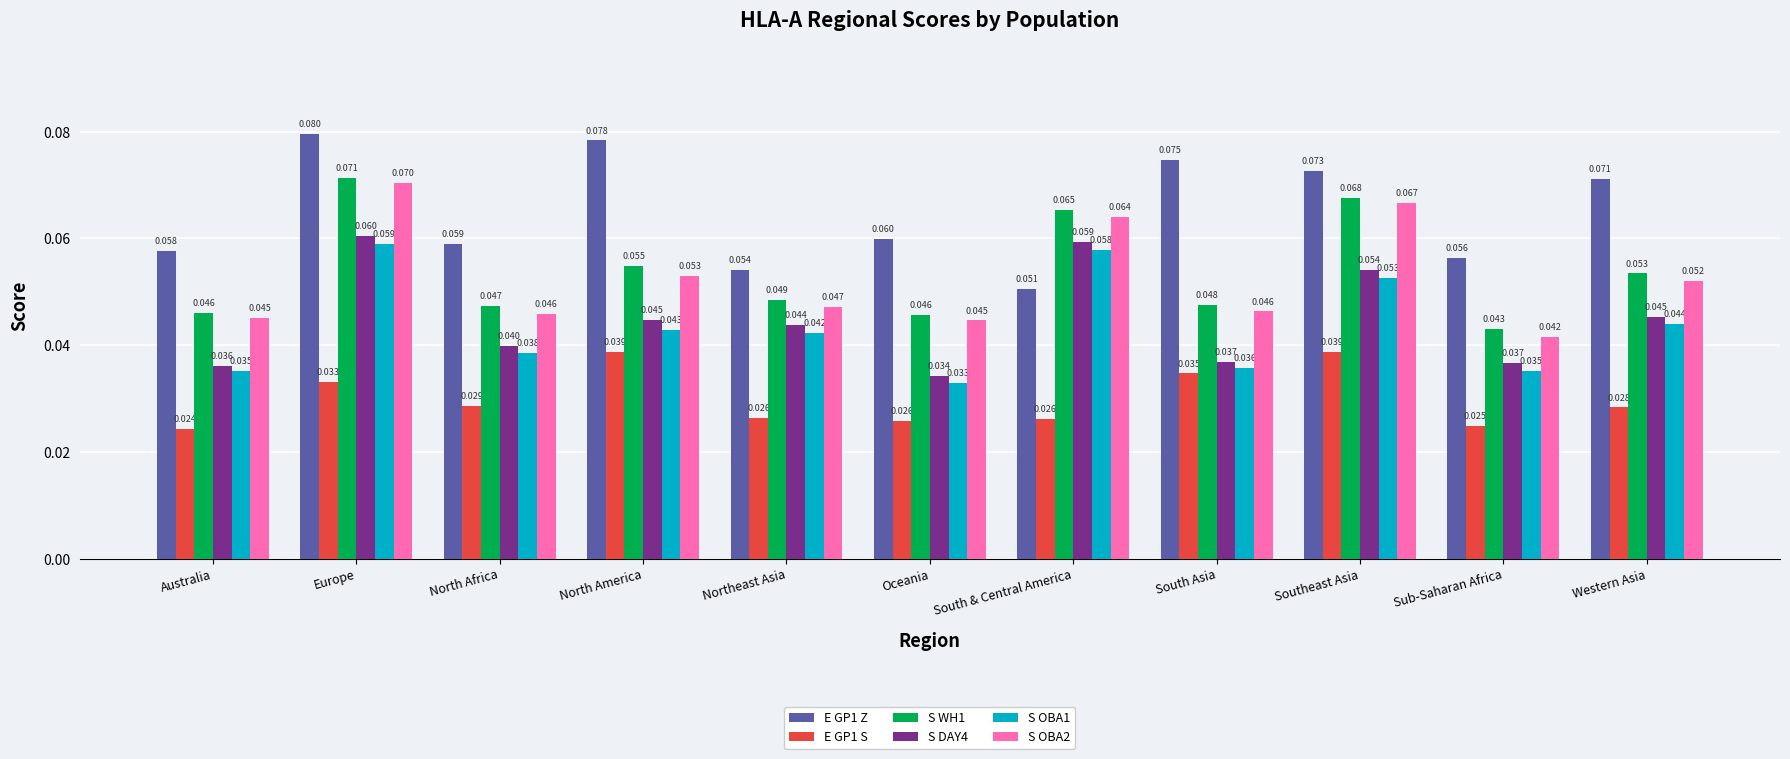

What is the label of the 1st bar from the right?

Western Asia